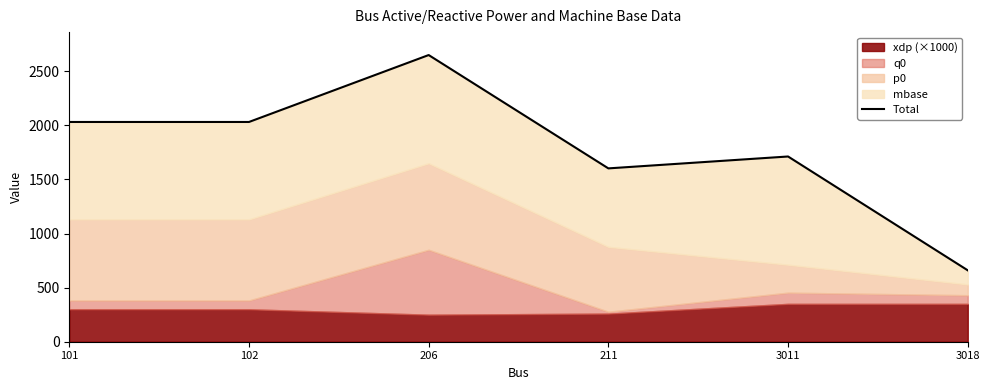

What is the smallest value displayed?

660.0